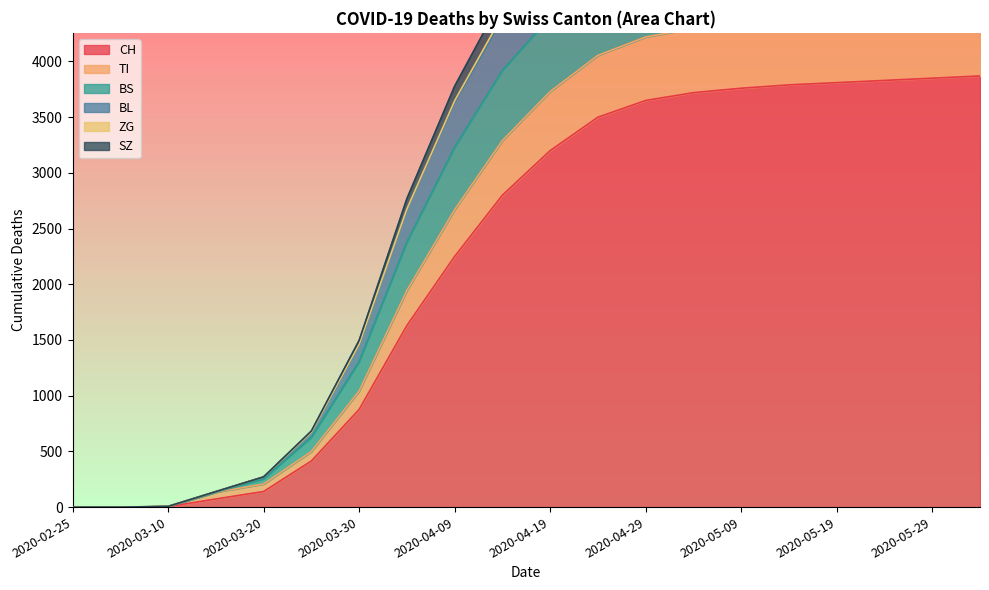

What is the difference between the maximum and minimum values in the TI series?

5690